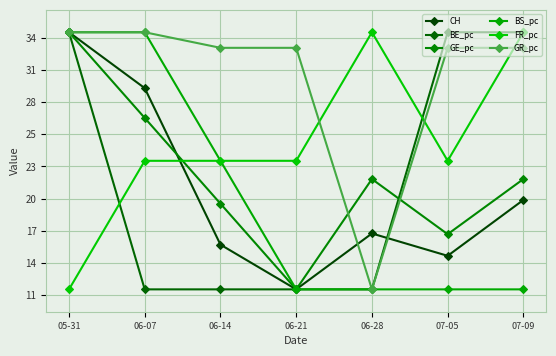

The value of CH at 07-09 is 20.0. True or false?

True